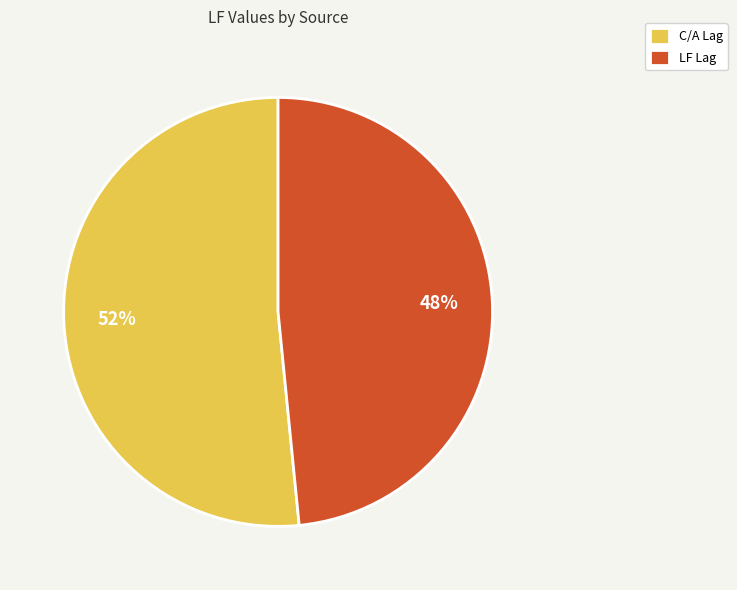

To the nearest percent, what portion does C/A Lag represent?

52%